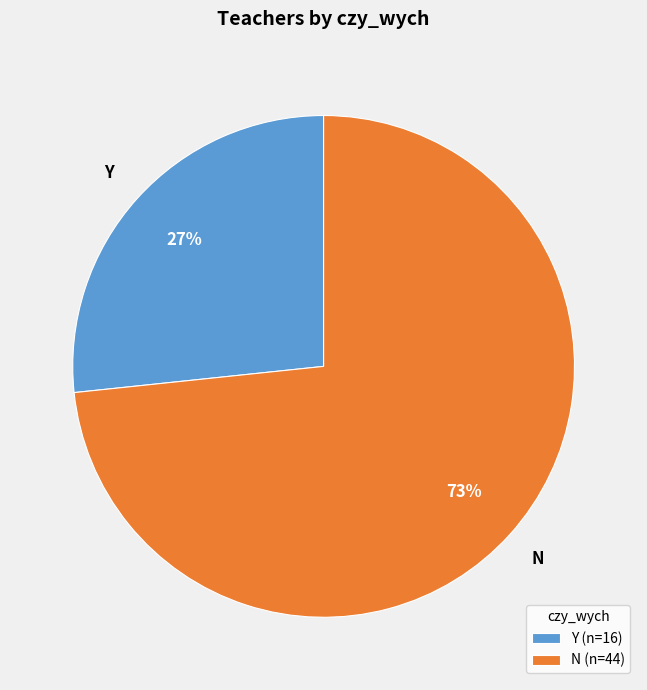

Which slice is the largest?

N